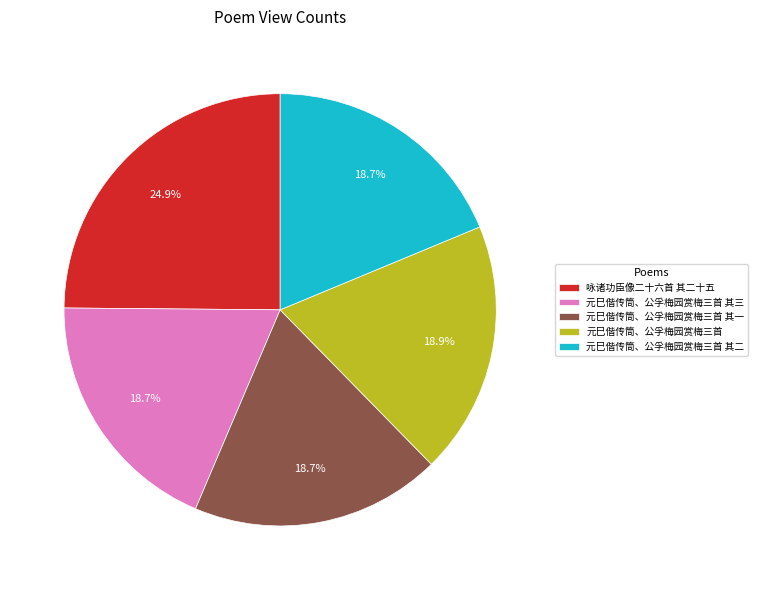

Do 元巳偕传筒、公孚梅园赏梅三首 其三 and 元巳偕传筒、公孚梅园赏梅三首 其二 together represent more than half of the pie?

No